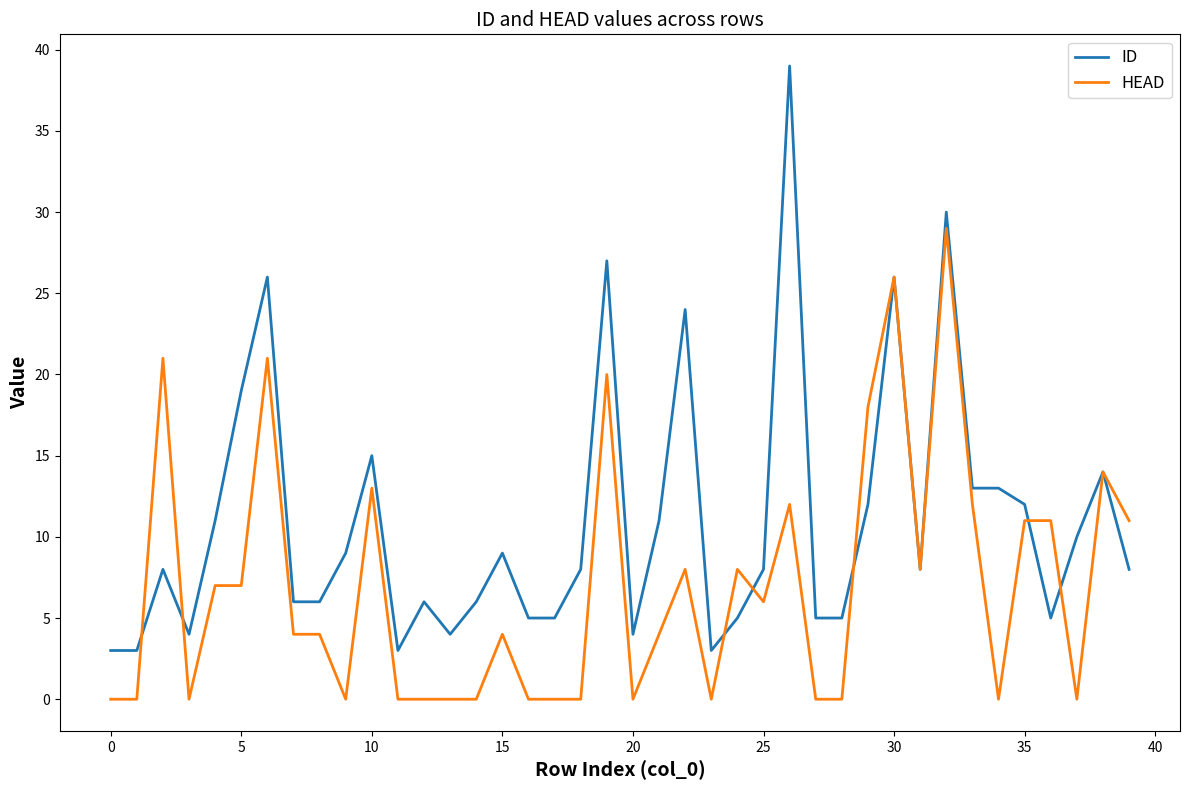

Rank the series by their maximum value, from lowest to highest.

HEAD, ID